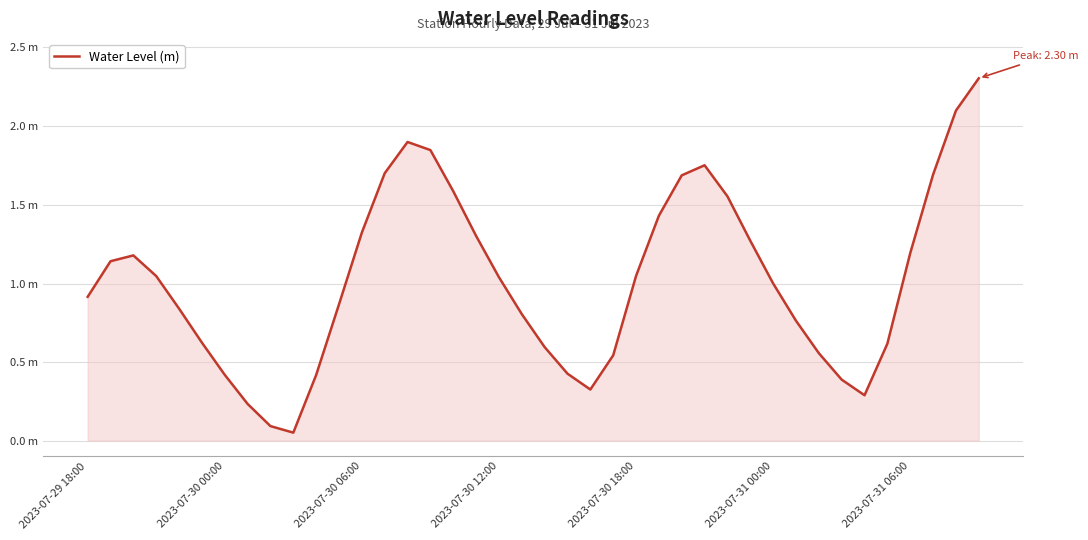

Where is the first local minimum?

9